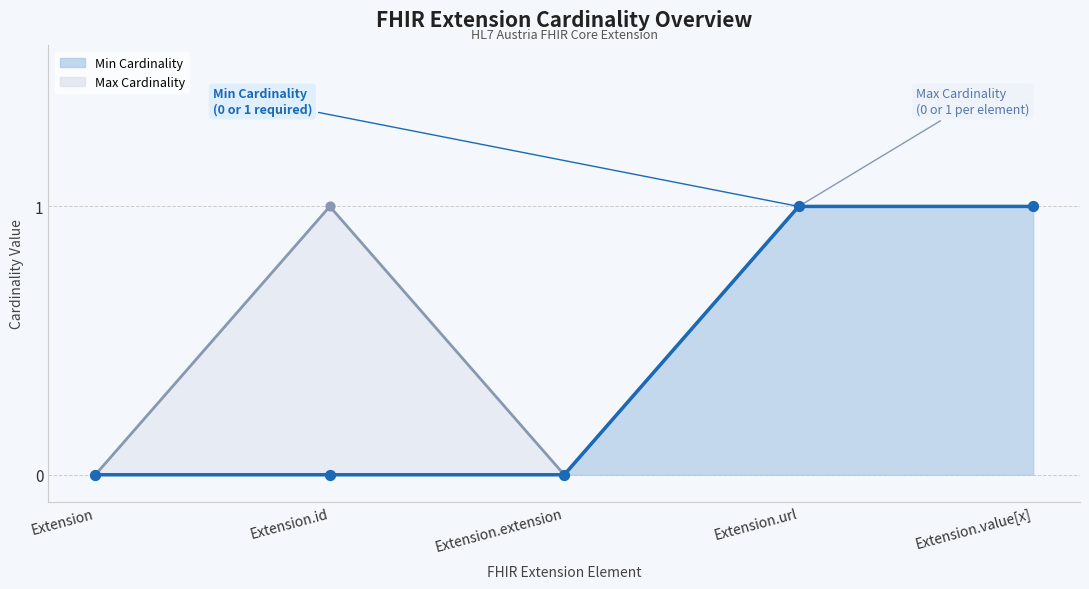

Which series reaches the minimum Y coordinate?

Min Cardinality